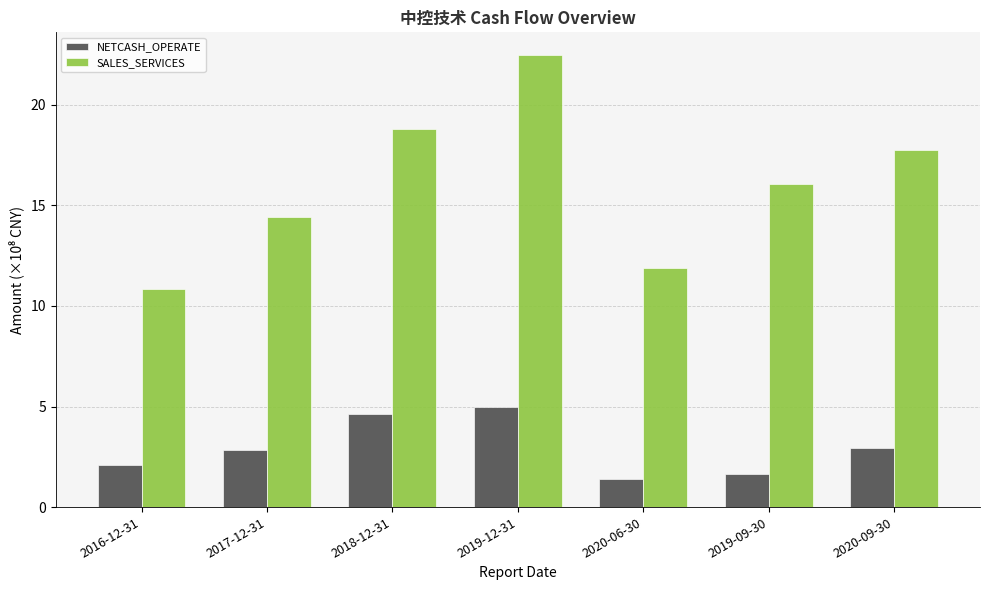

What is the difference between the second highest and minimum values in the NETCASH_OPERATE series?

3.3